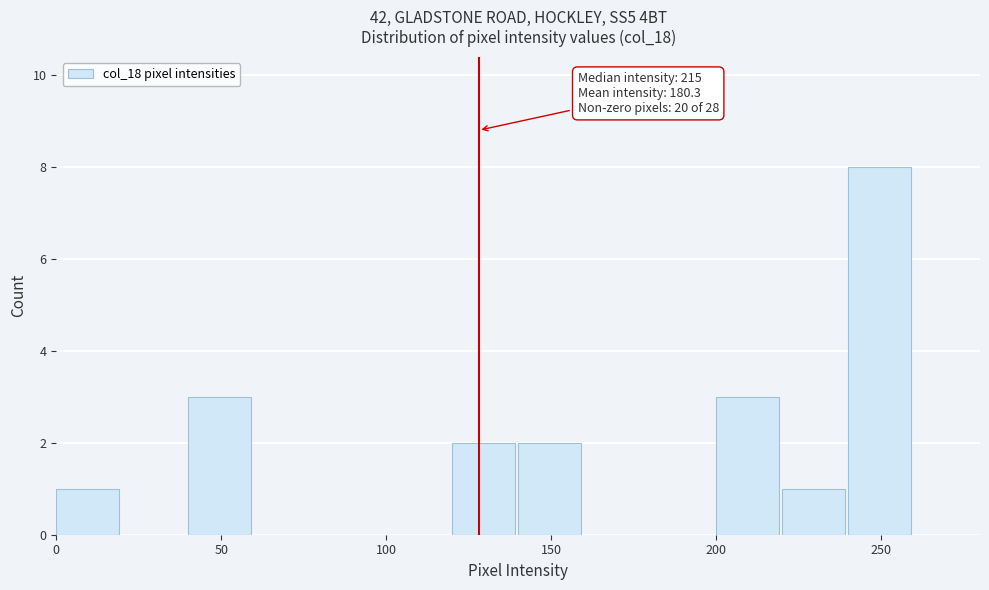

Which range on the x-axis has the tallest bar?

240 to 260